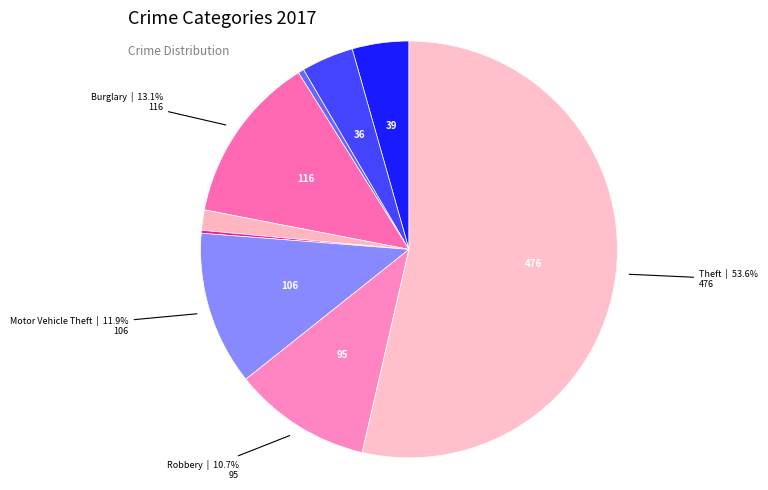

What is the largest slice in the pie chart?

Theft